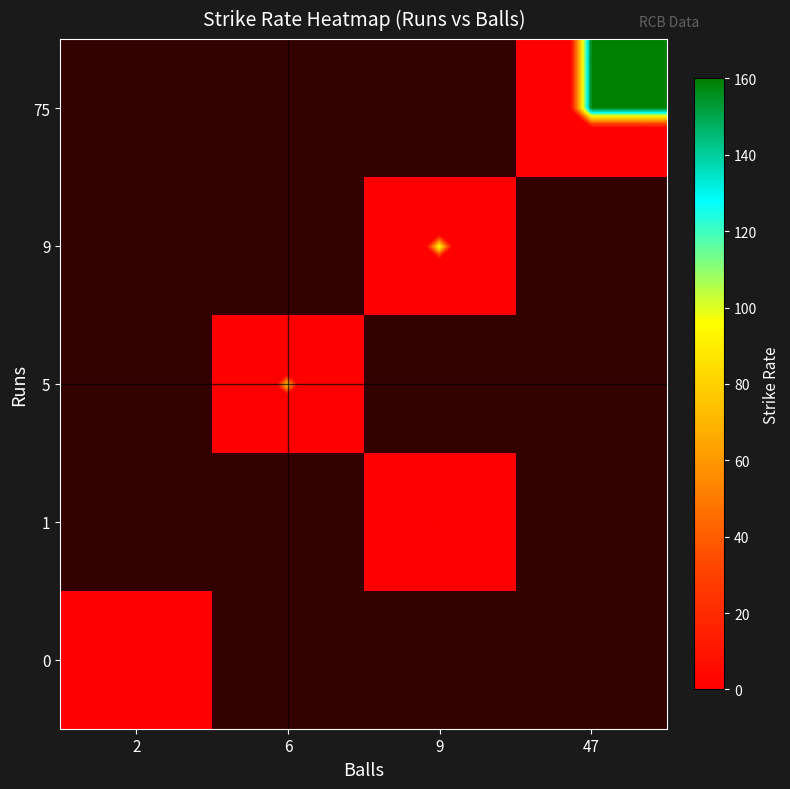

What is the maximum value shown in the chart?

159.6